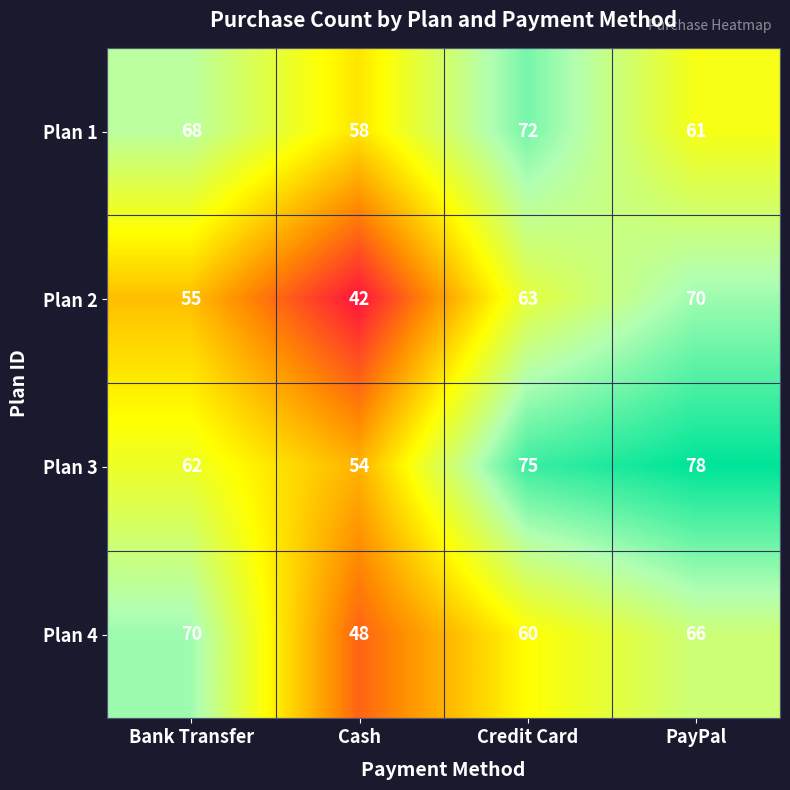

How many values in the Plan 2 series are below 63?

2